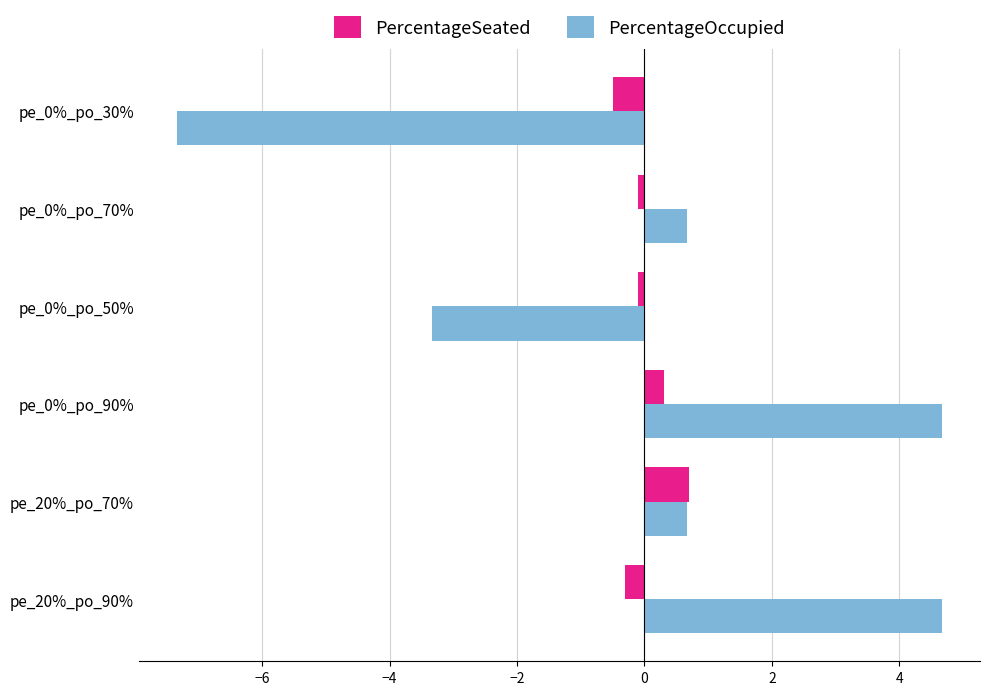

Which series has the largest range (max minus min)?

PercentageOccupied